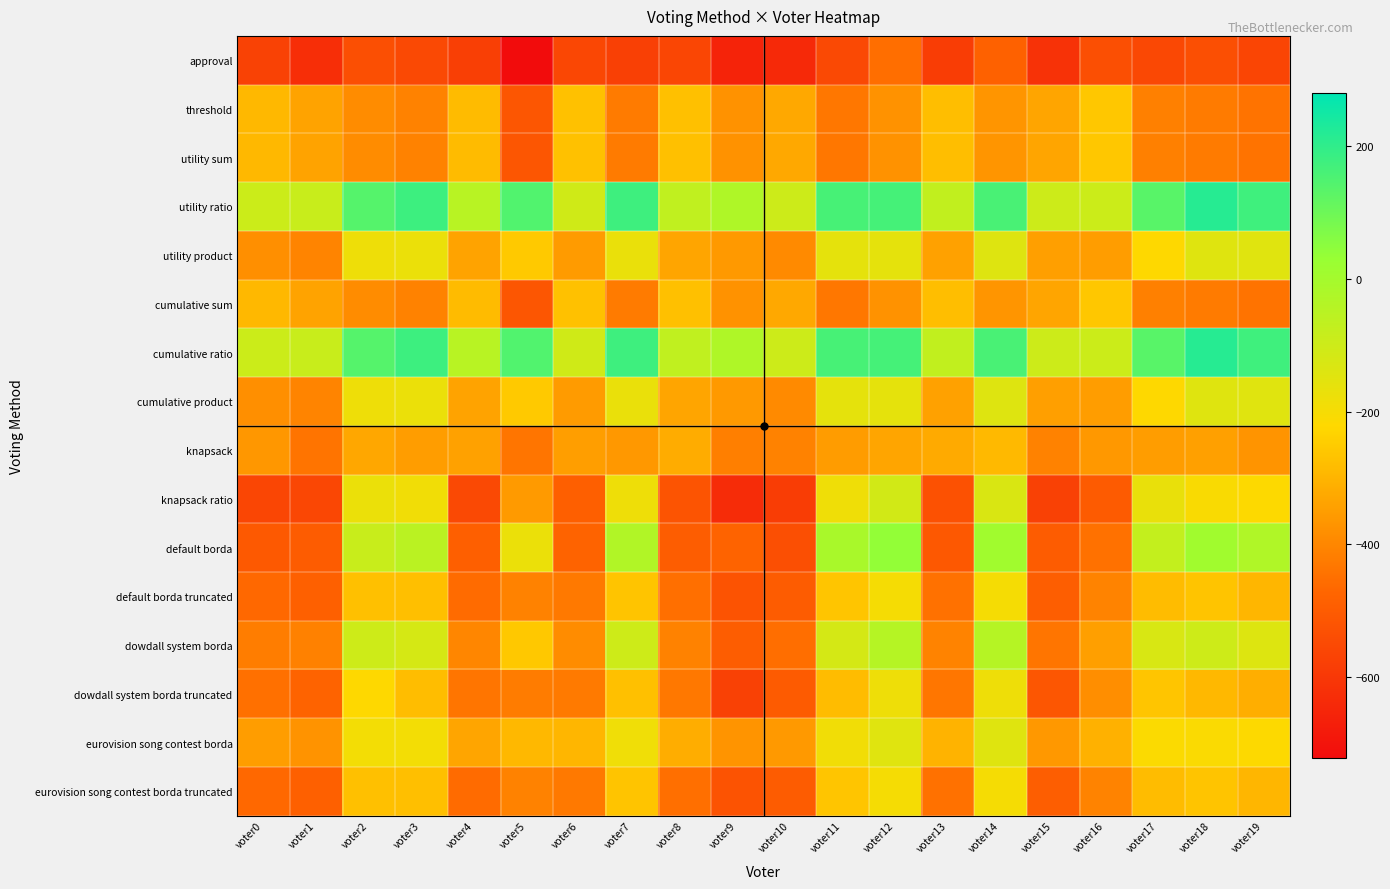

What is the spread (max minus min) of values at voter5?

868